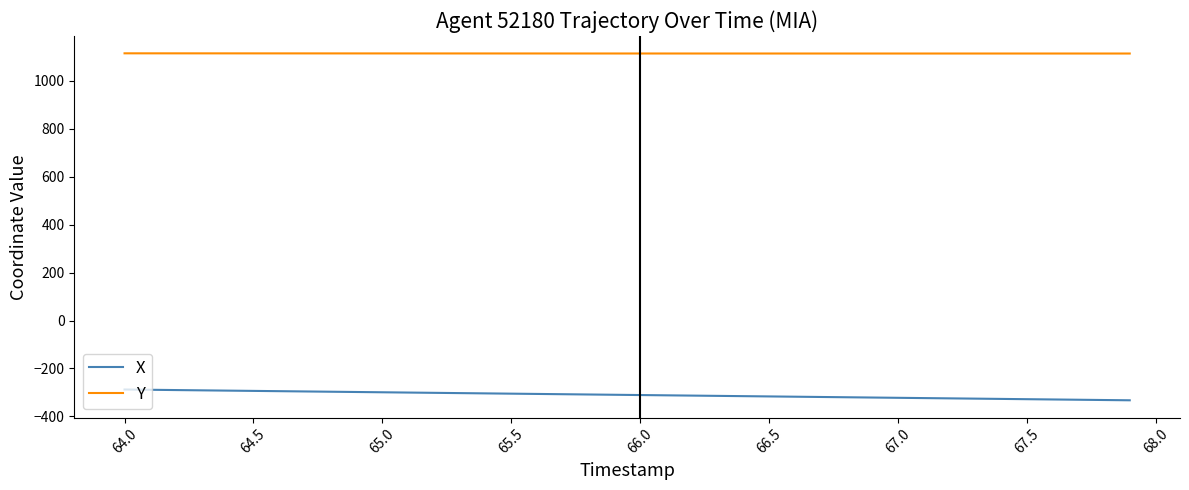

True or false: Y and X intersect in this chart.

False